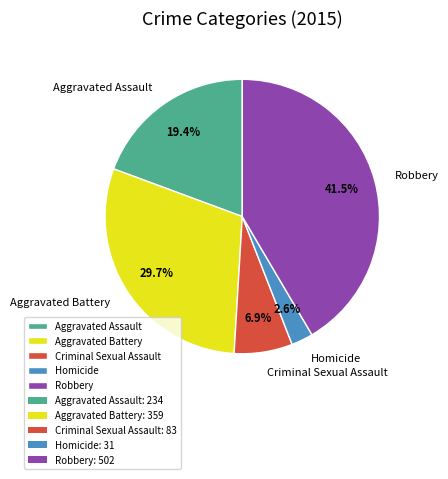

What is the total percentage of Robbery and Homicide?

44.1%